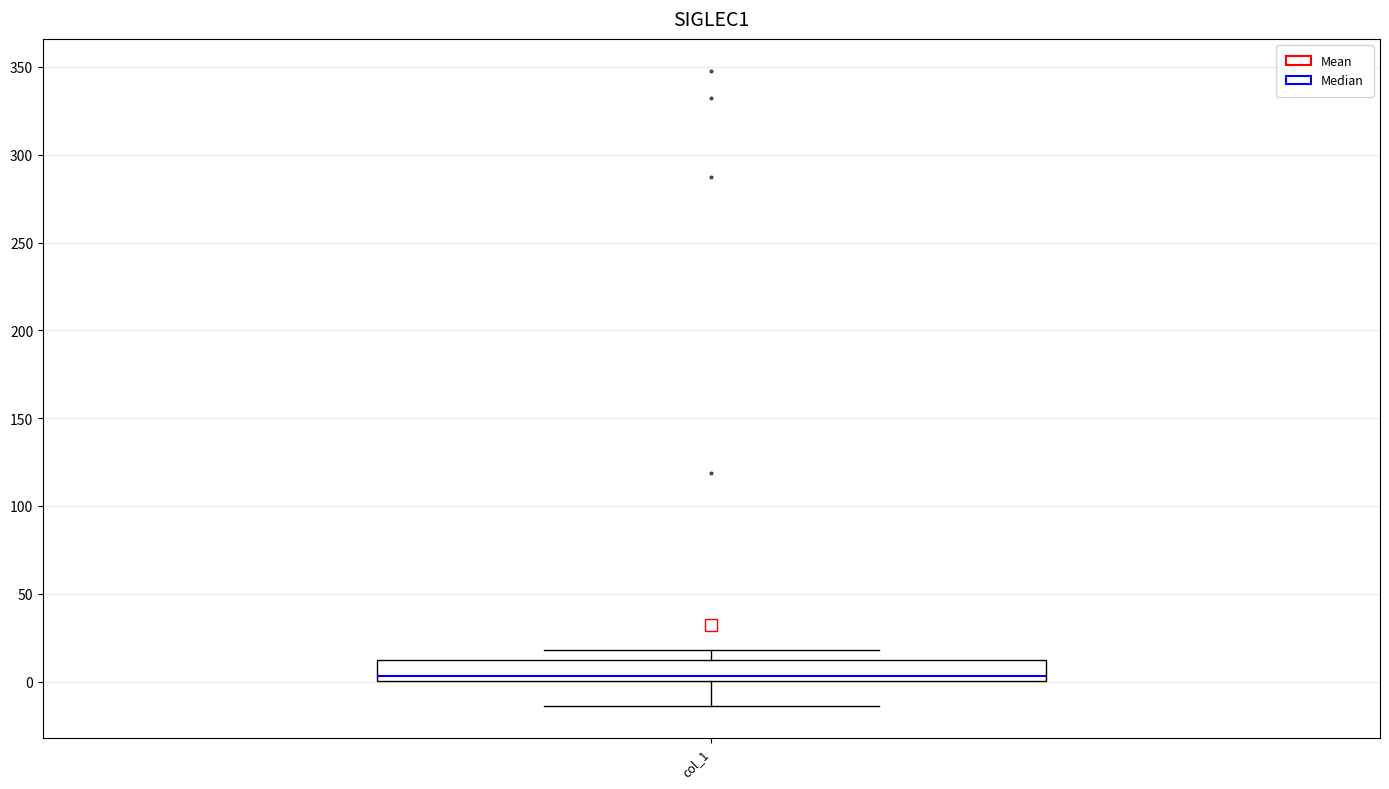

Where does the median line of the box for col_1 sit on the y-axis? The values are not printed on the chart, so give them approximately, as read against the axis.

5